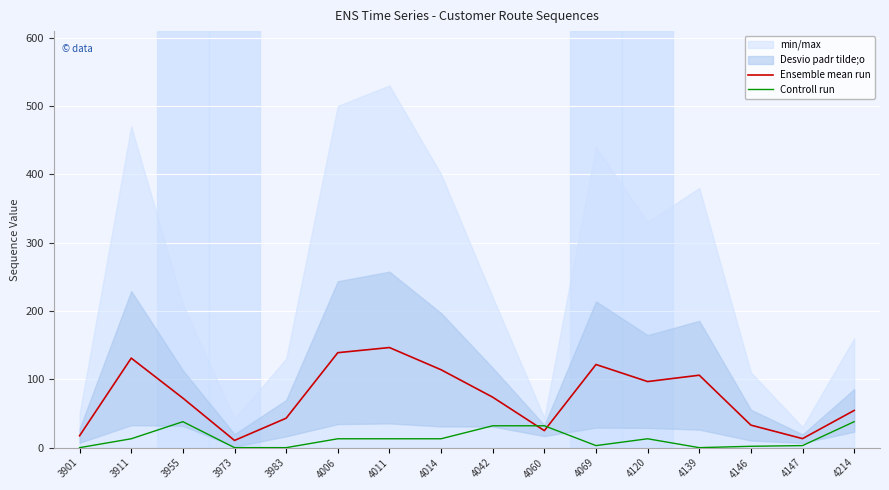

Count the number of categories in the chart.

16